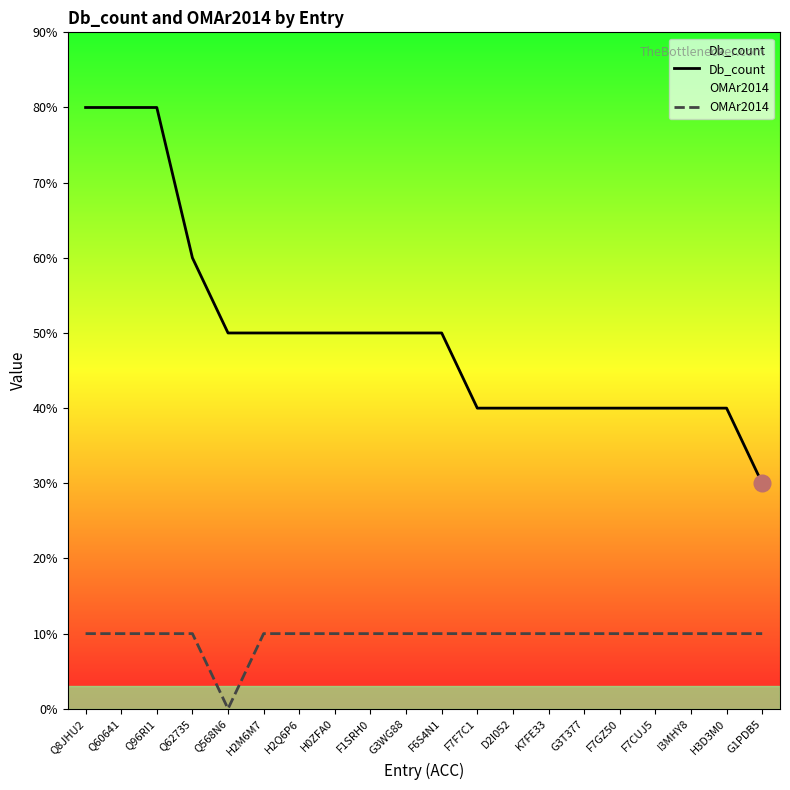

True or false: Db_count and OMAr2014 intersect in this chart.

False